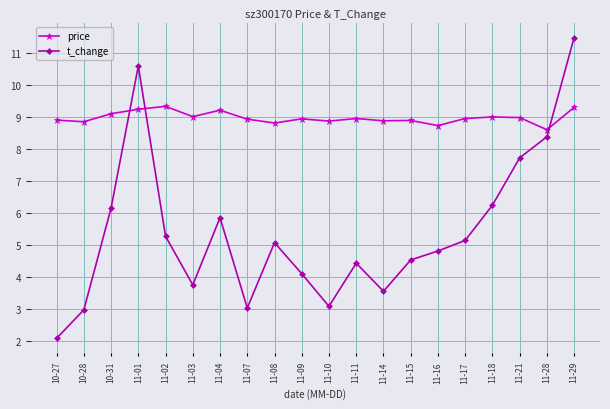

What is the difference between the t_change values at 11-17 and 11-10?

2.1